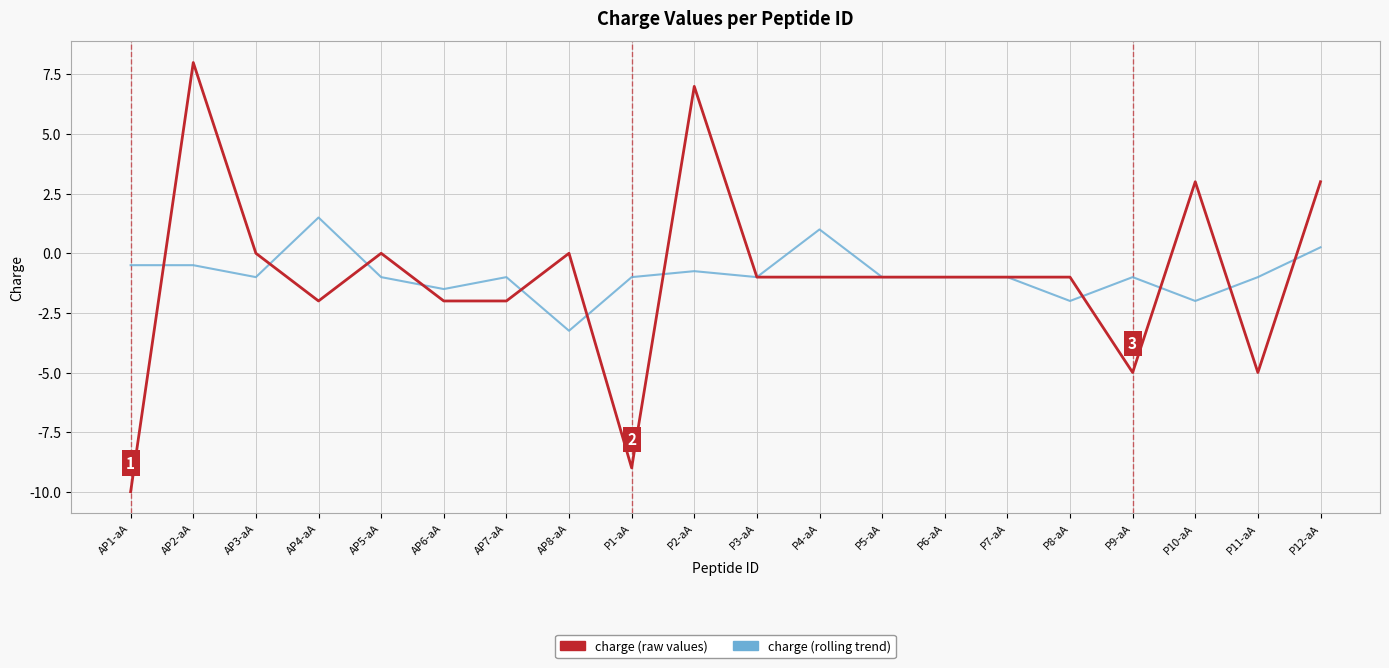

At which category is the sum across all series the highest?

AP2-aA